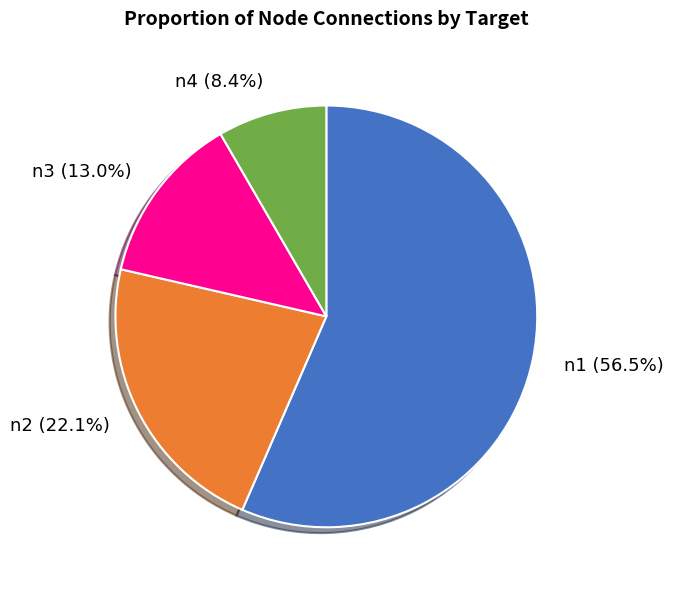

Which slice is the smallest?

n4